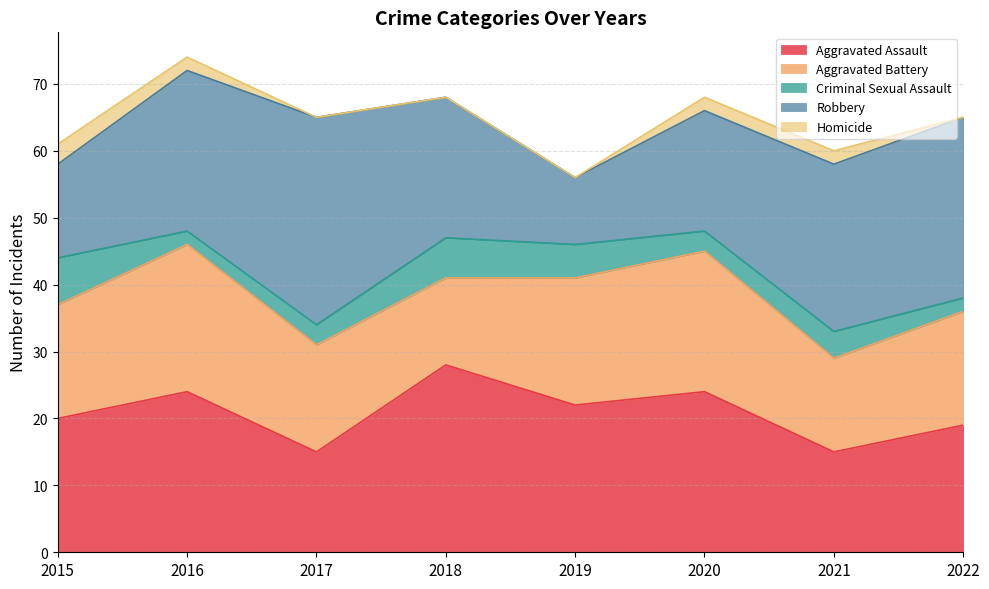

What is the total value across all series at 2021?

60